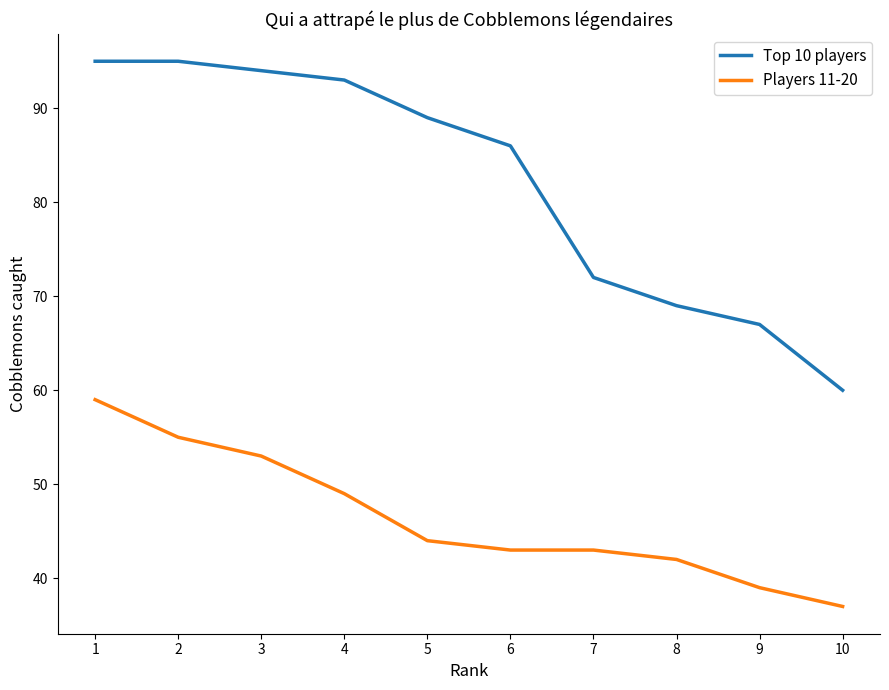

At which category is the sum across all series the highest?

1